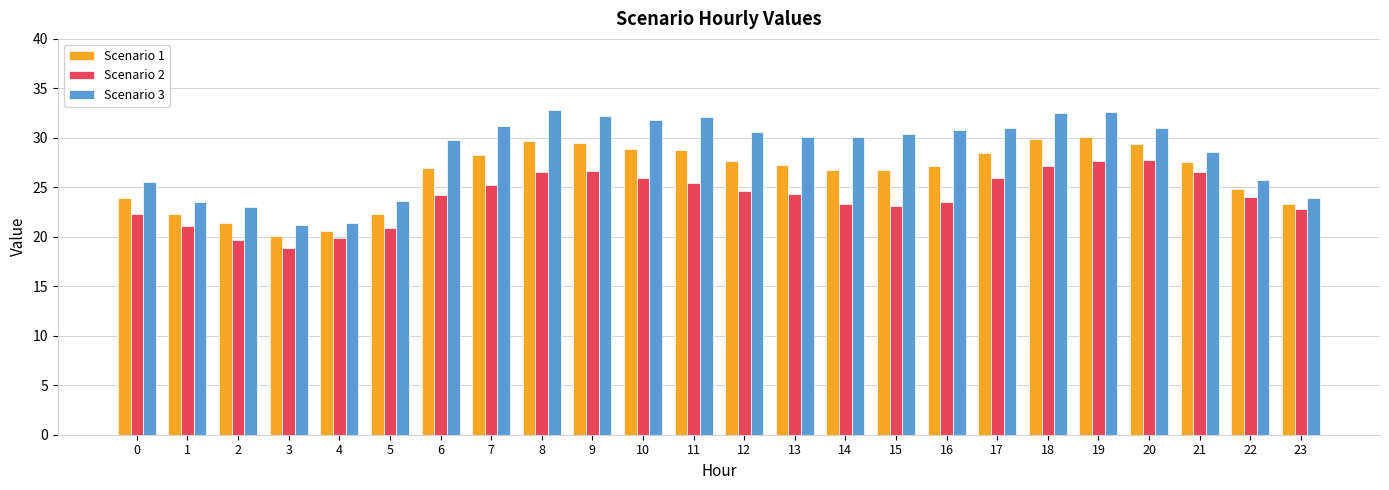

What is the minimum value for Scenario 3?

21.2